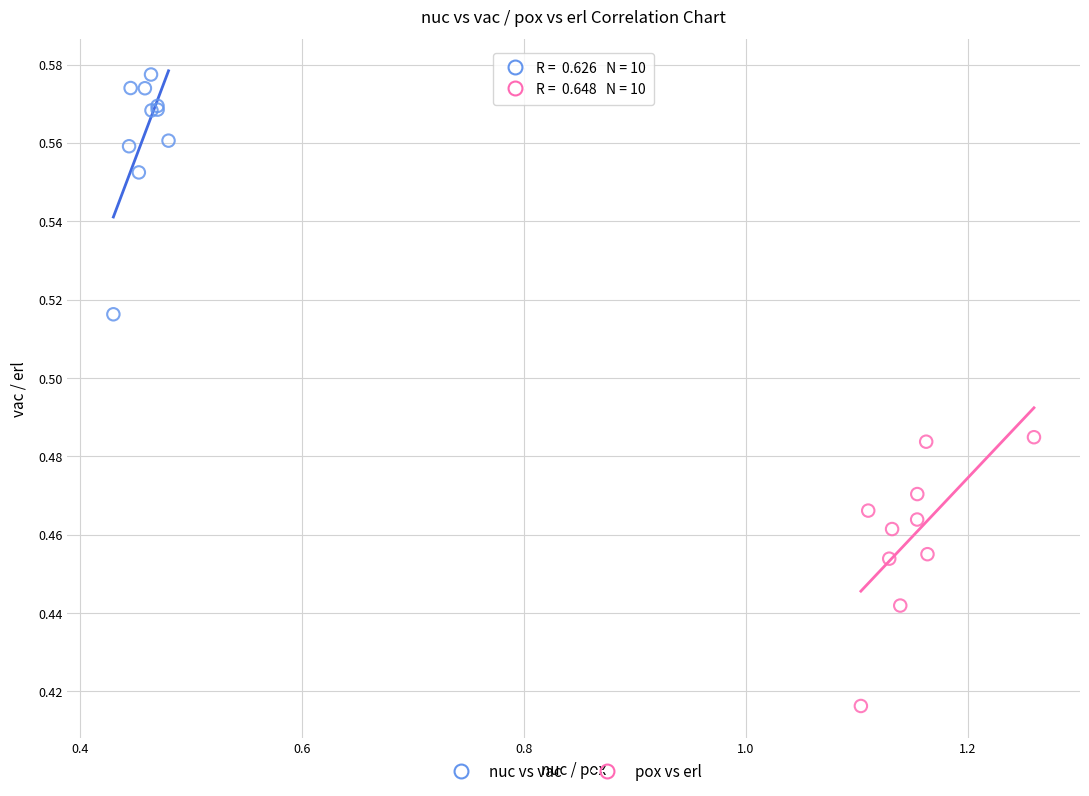

Which series contains the highest Y value?

nuc vs vac